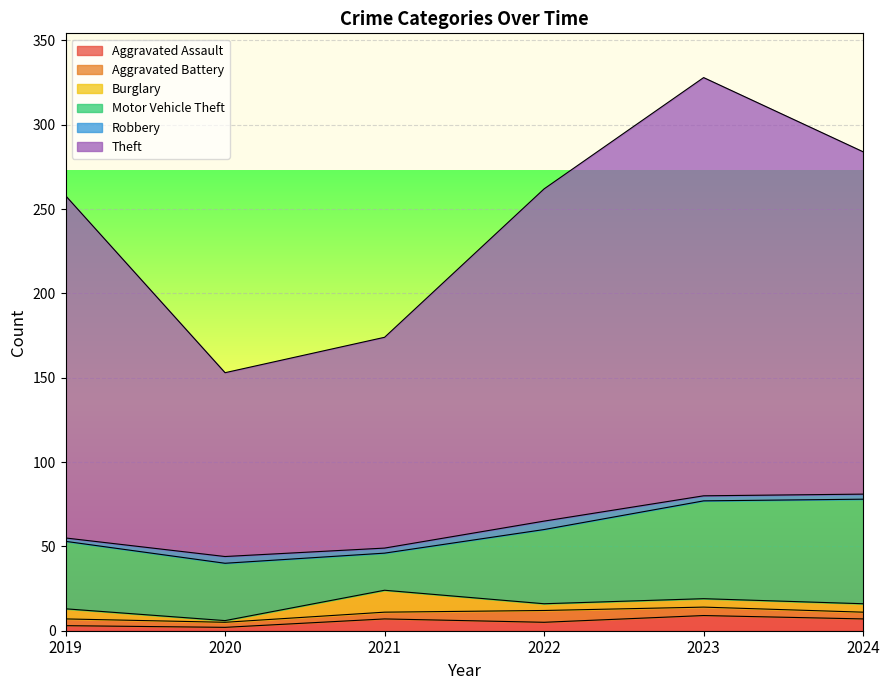

What is the average value of the Robbery series?

3